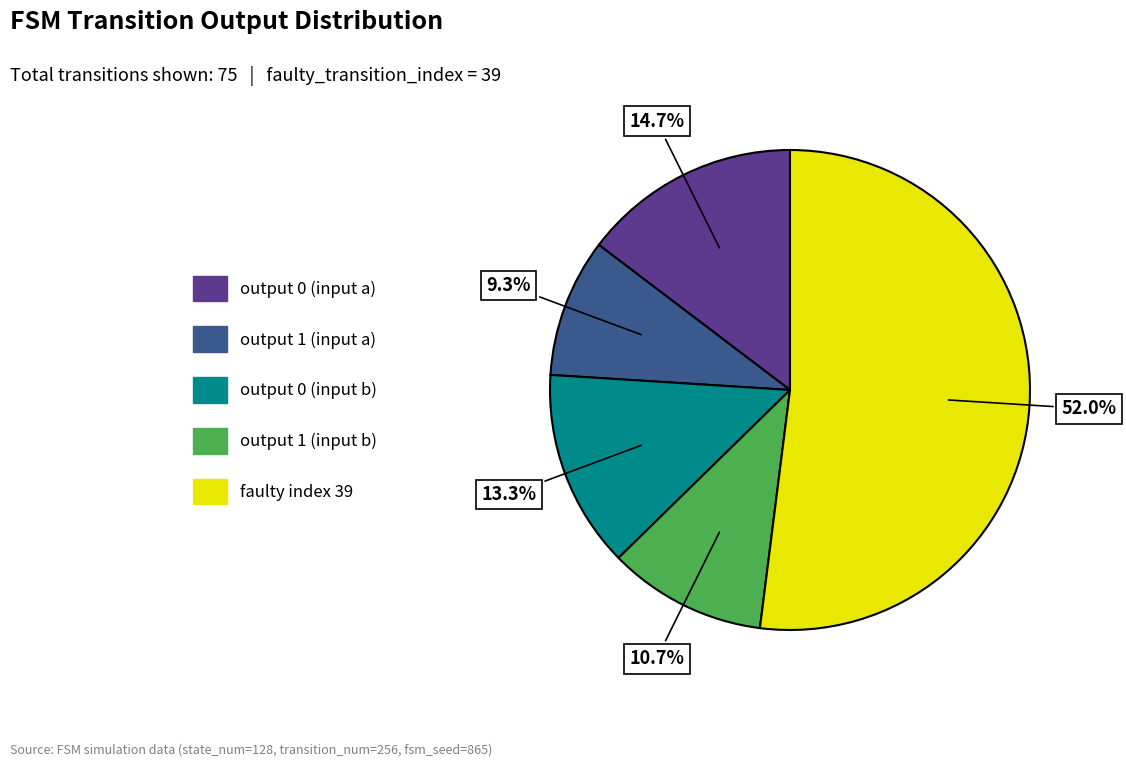

Is there a majority slice in this chart?

Yes